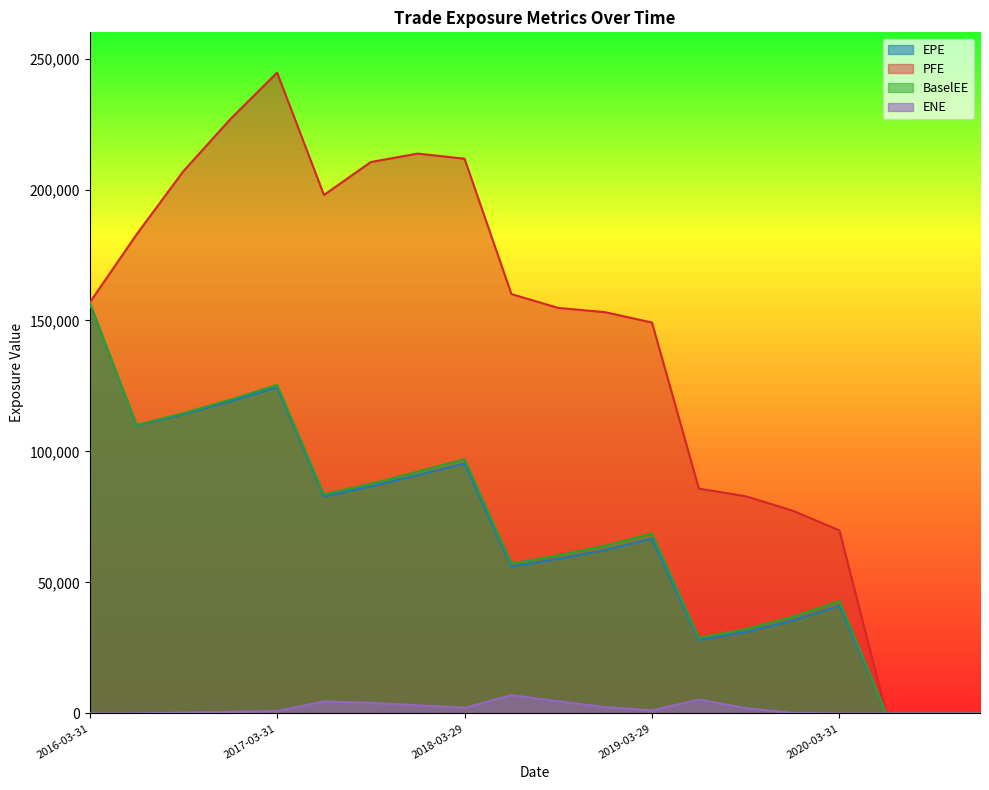

Read the EPE value at 2017-06-30.

82806.9